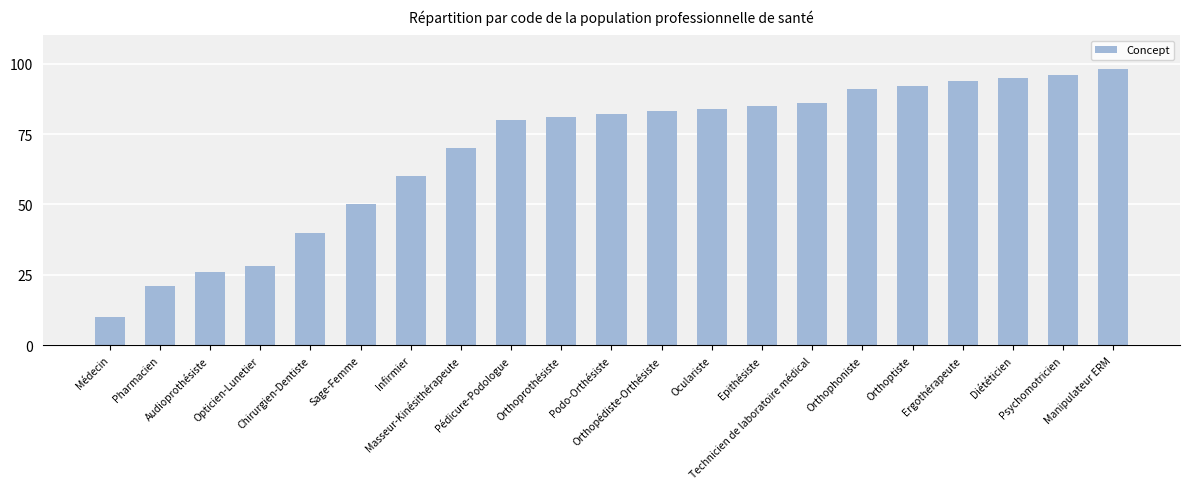

What is the label of the 2nd bar from the left?

Pharmacien